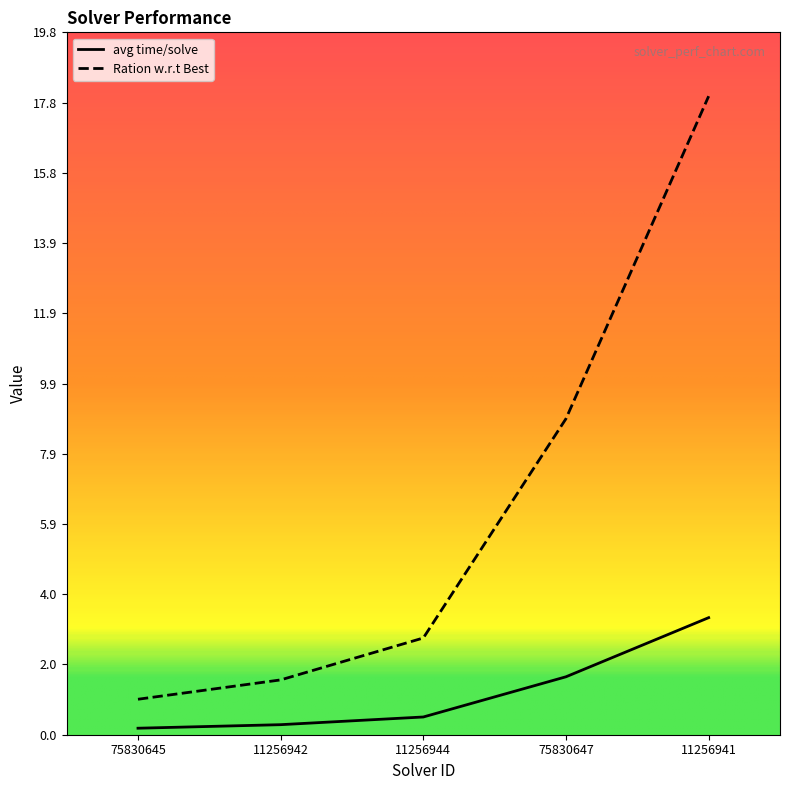

Between 11256942 and 75830647, which series saw the biggest shift?

Ration w.r.t Best